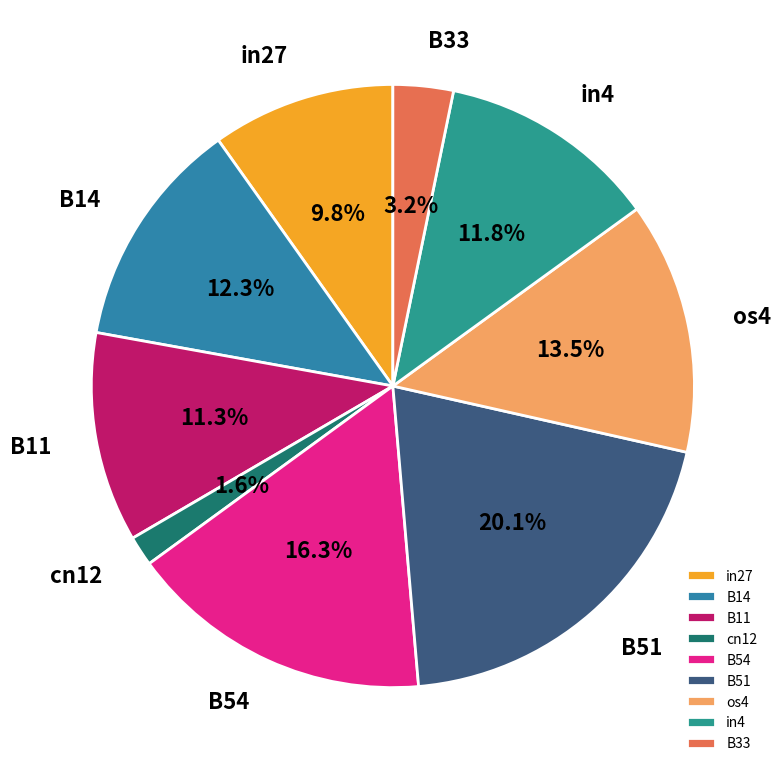

Between B54 and B14, which is larger?

B54